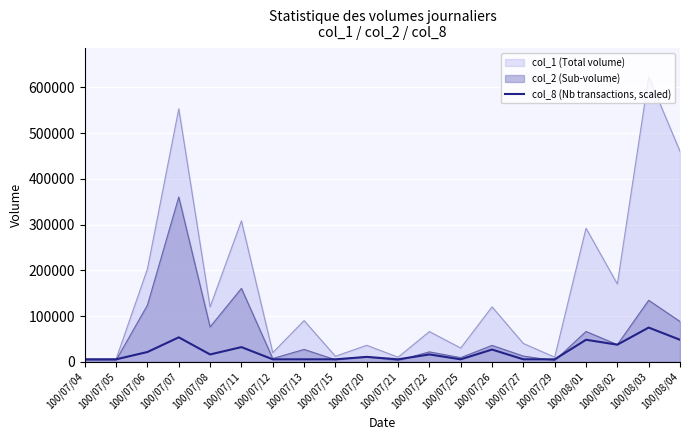

How many lines are shown in the chart?

3